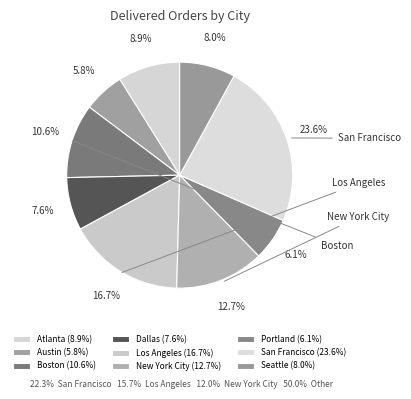

How many segments does this pie chart have?

9